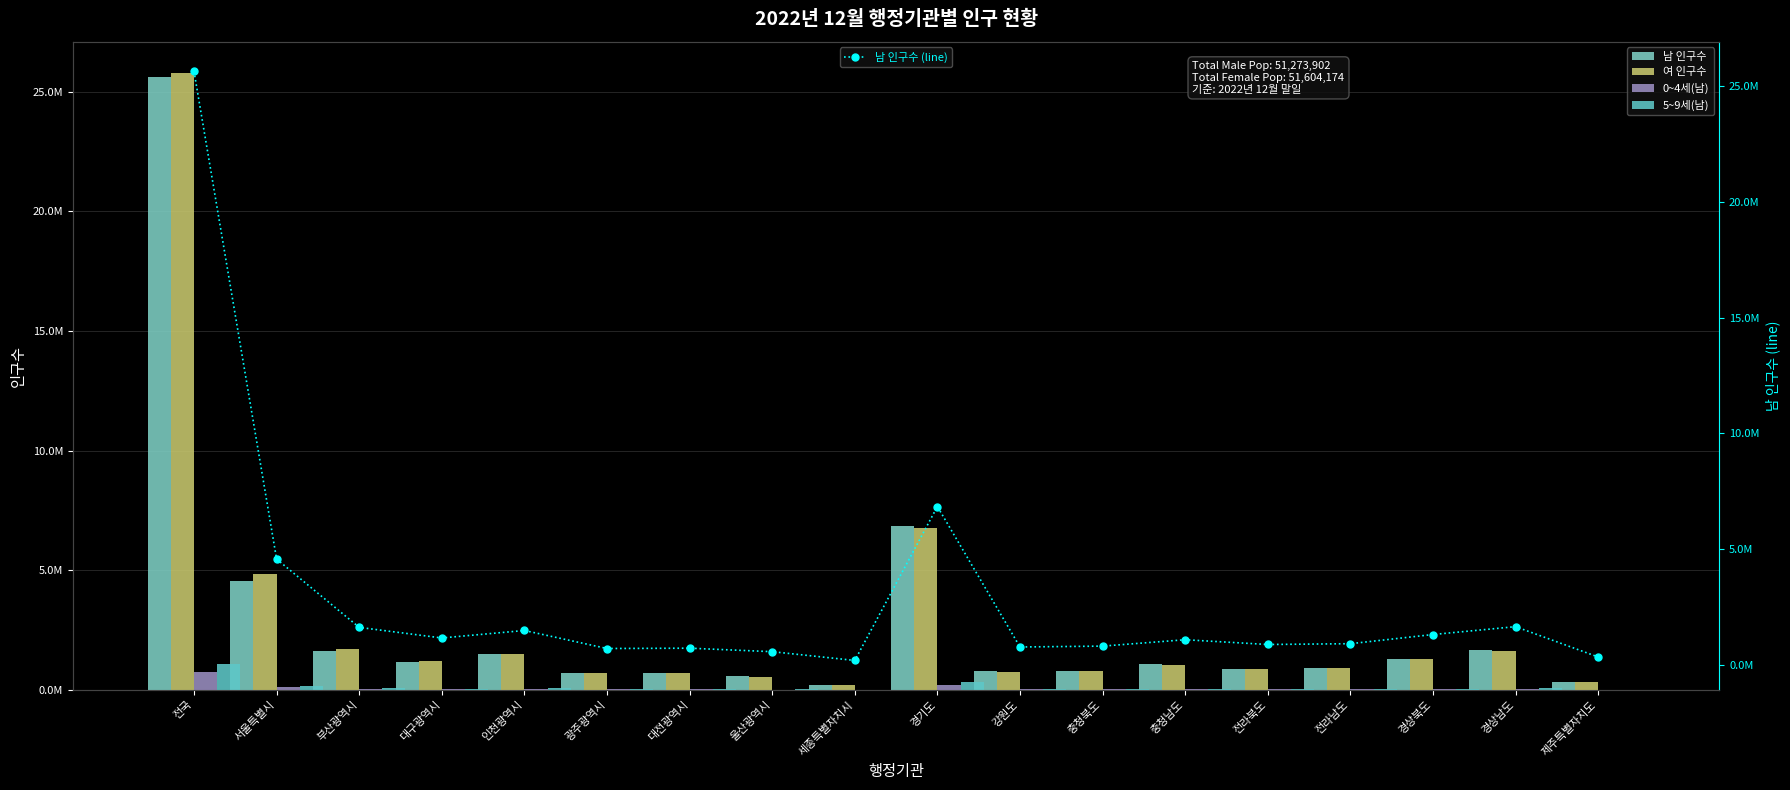

What is the difference between the highest and lowest values at 대구광역시?

1169401